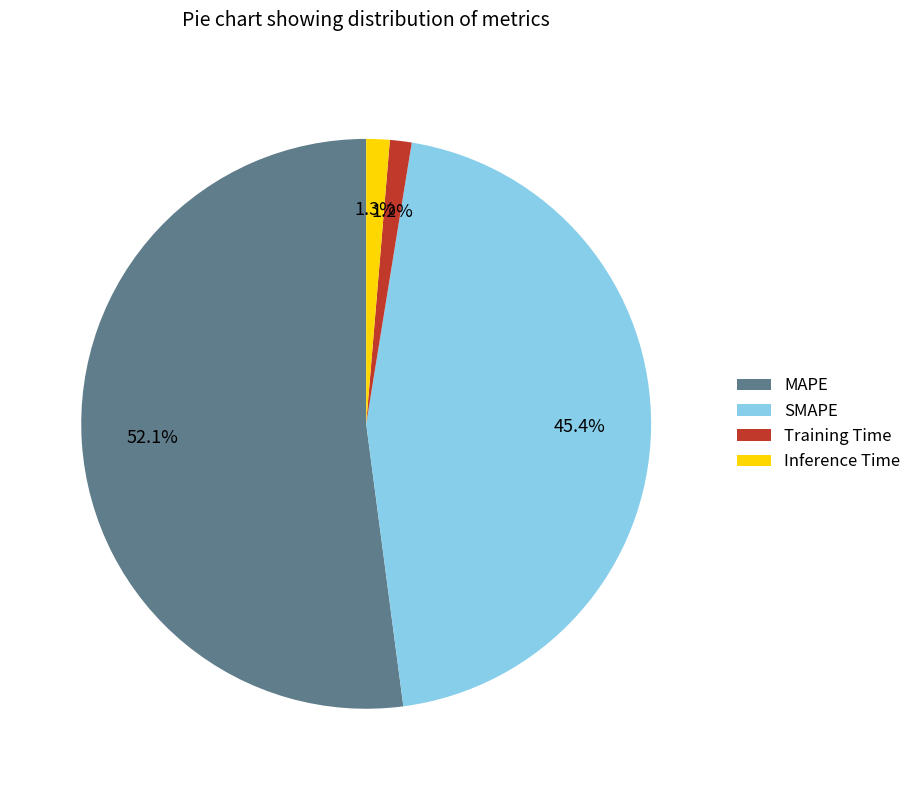

To the nearest percent, what is the combined percentage of SMAPE and Inference Time?

47%